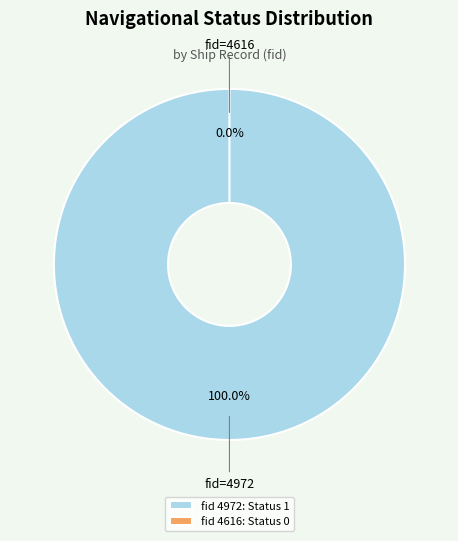

Count the number of slices in the pie.

2